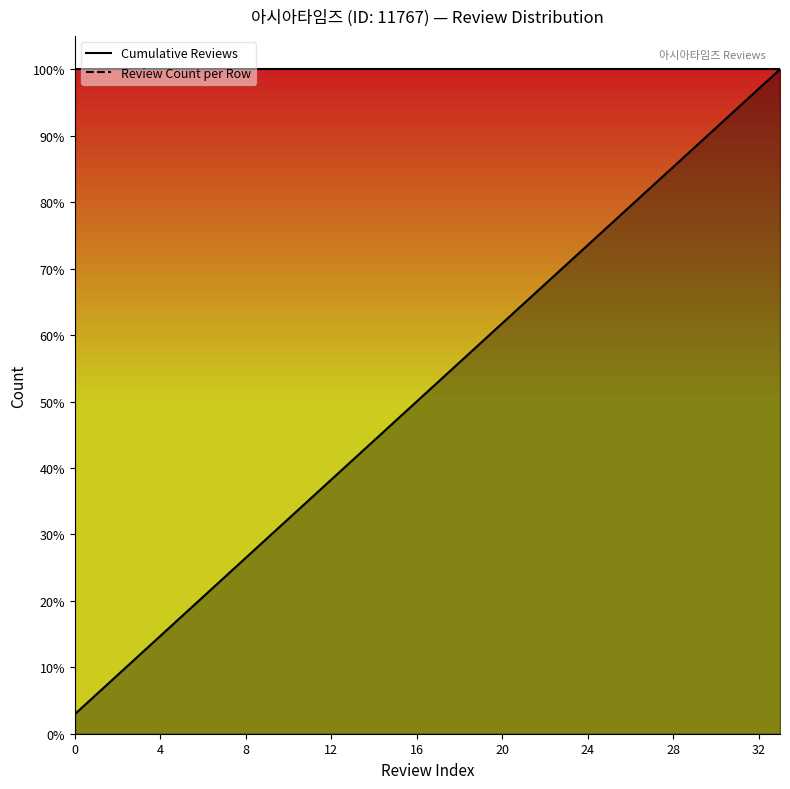

True or false: Cumulative Reviews and Review Count per Row intersect in this chart.

False